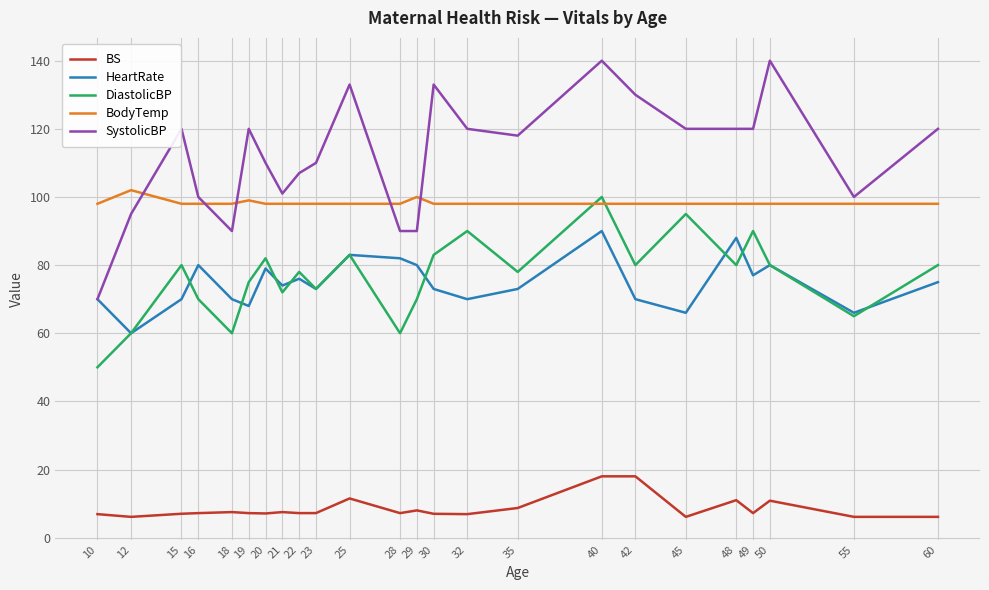

Which series has the largest total across all categories?

SystolicBP